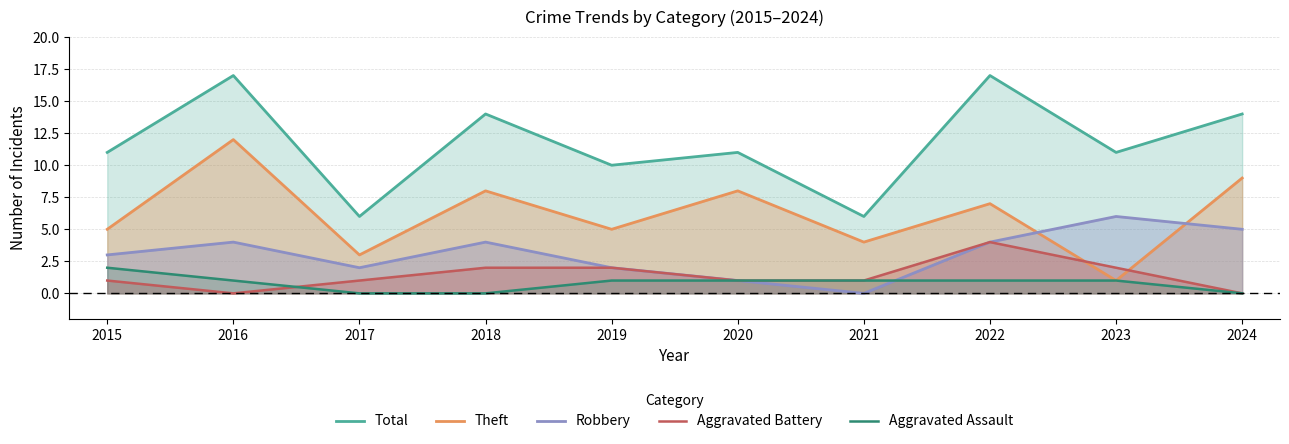

True or false: Robbery has more than 1 points higher than both neighbors.

True